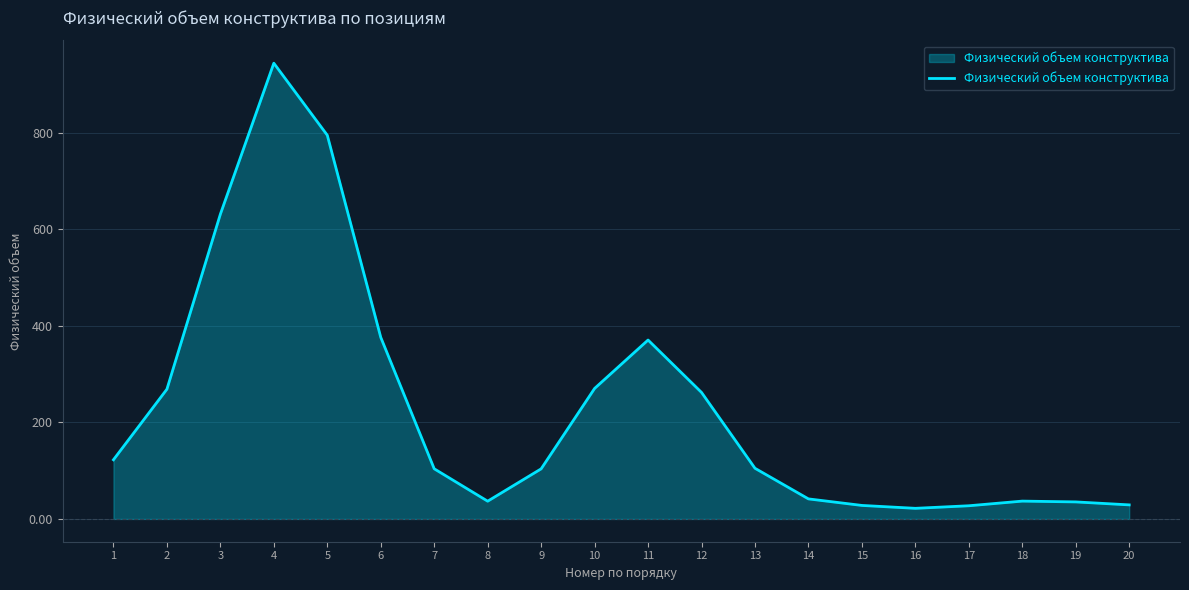

What is the difference between the values at 4 and 1?

821.8